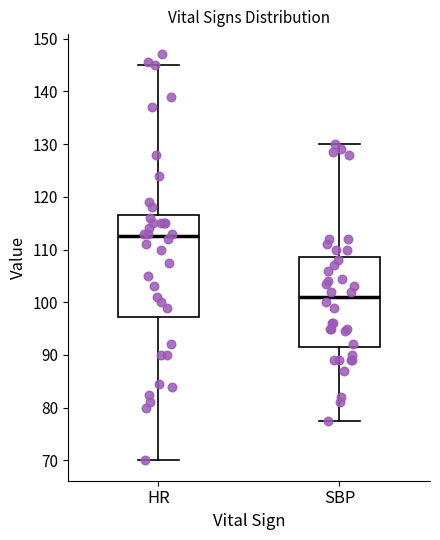

Which box is the tallest, from its lower edge to its upper edge?

HR